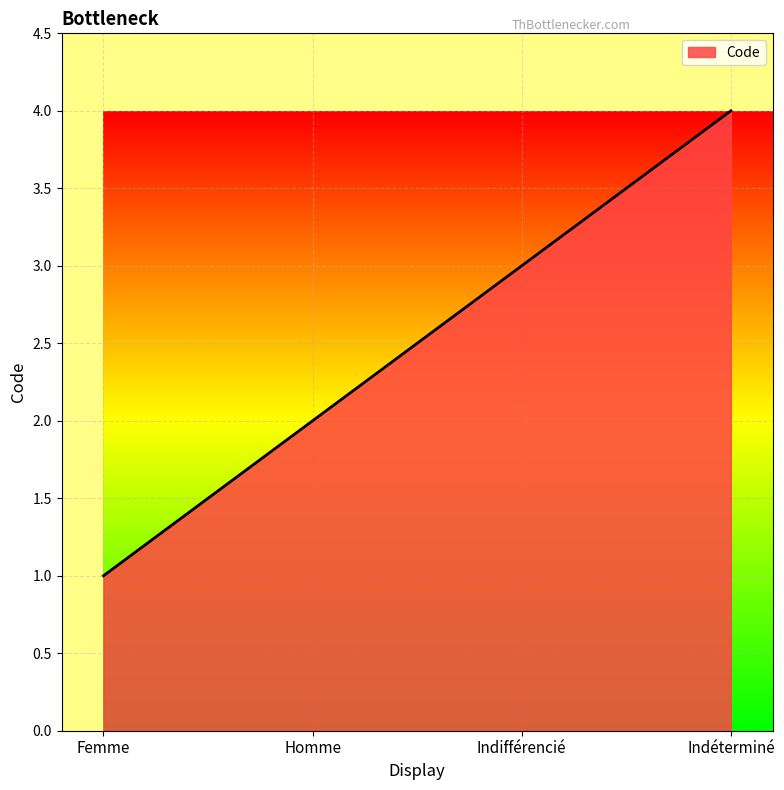

List the labels in order of value, smallest first.

Femme, Homme, Indifférencié, Indéterminé